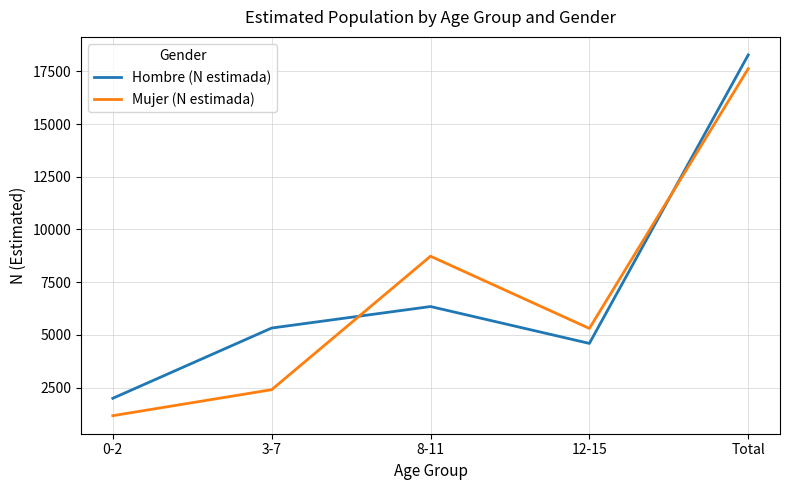

Which series has the largest range (max minus min)?

Mujer (N estimada)